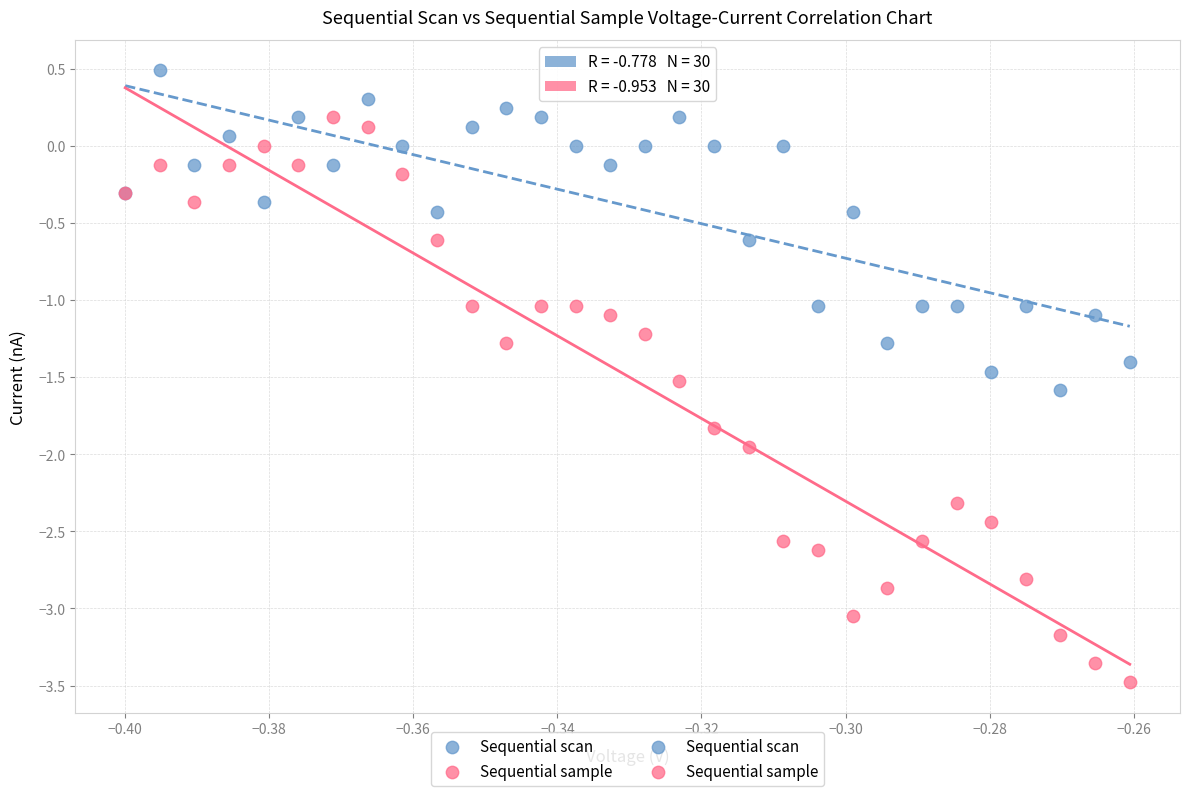

Which series contains the lowest Y value?

Sequential sample